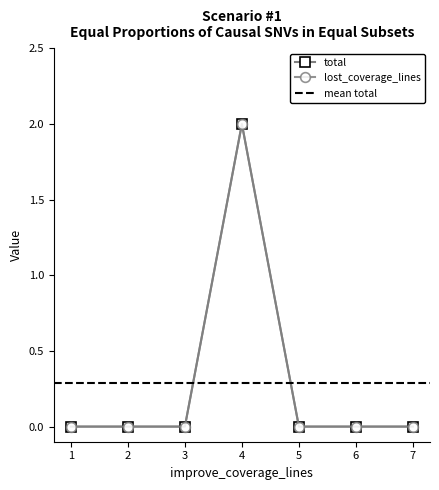

Does the chart display data point markers on the line(s)?

Yes